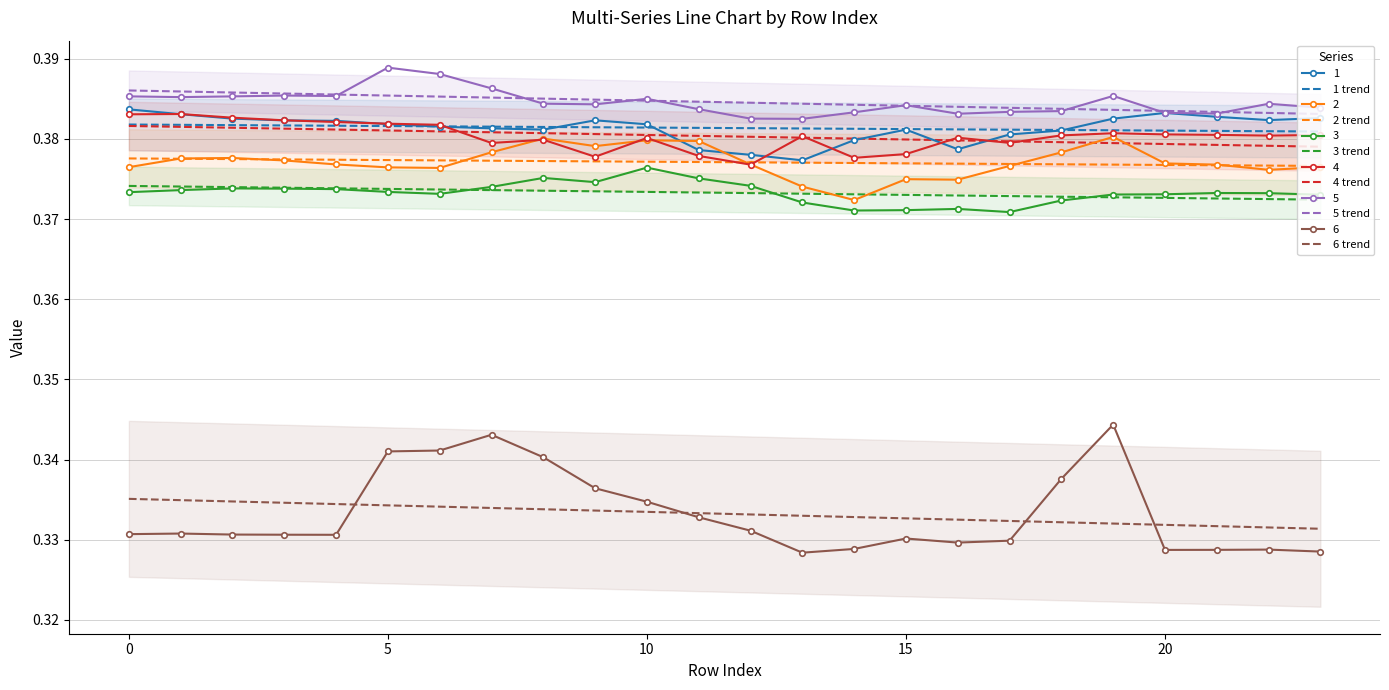

What is the value of the 6 trend point at the 14th from the left?

0.3